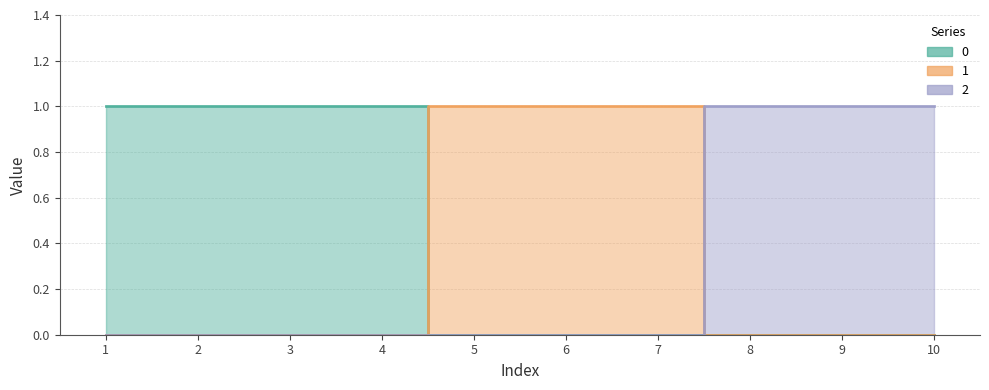

At which category is the sum across all series the highest?

1